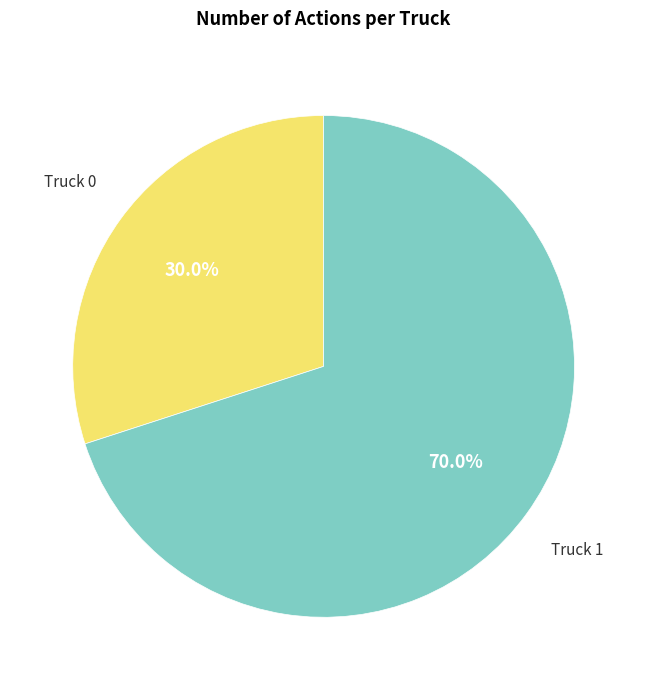

How many slices are in this pie chart?

2